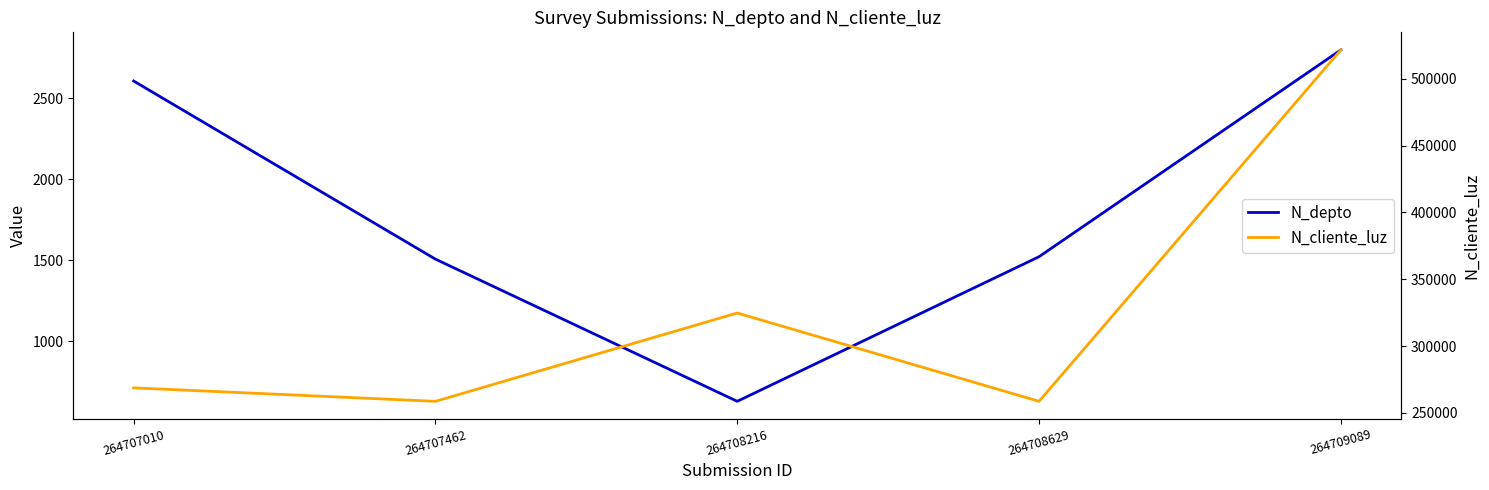

How many data points in N_cliente_luz are less than 268734?

2